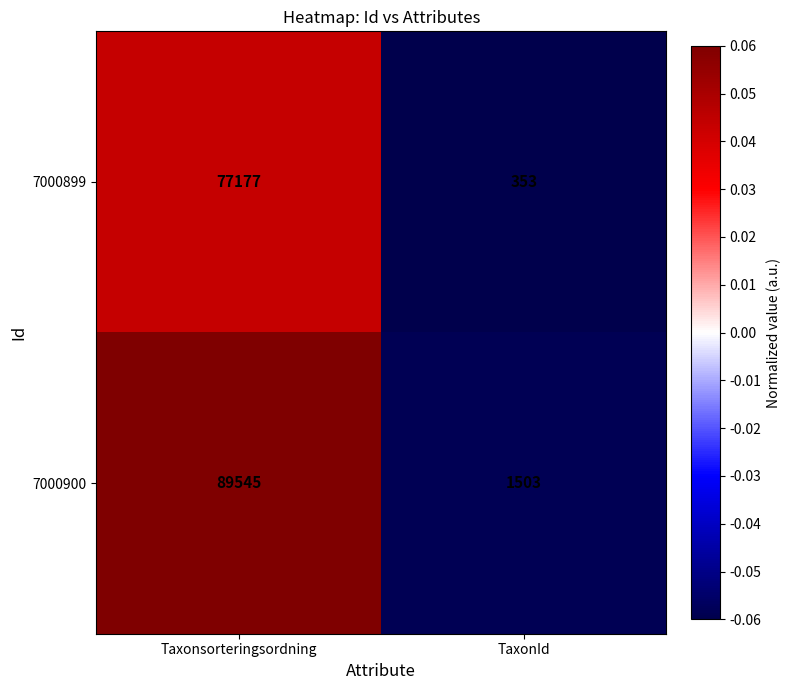

Which series has the largest range (max minus min)?

7000900